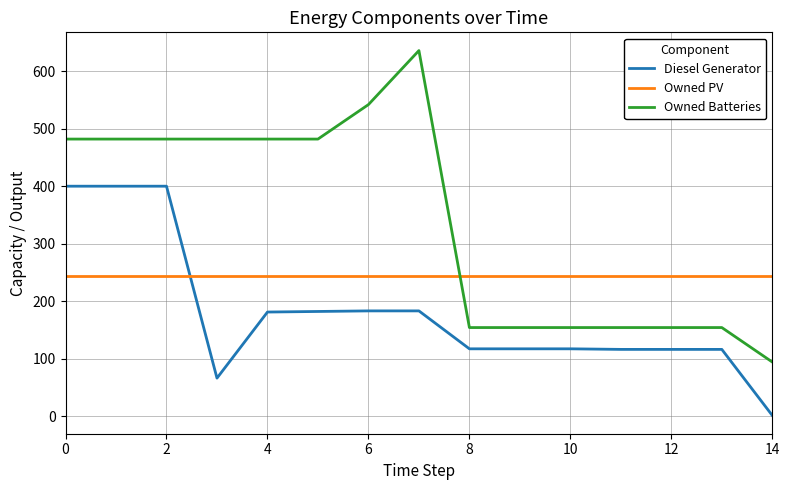

True or false: Diesel Generator and Owned PV intersect in this chart.

True